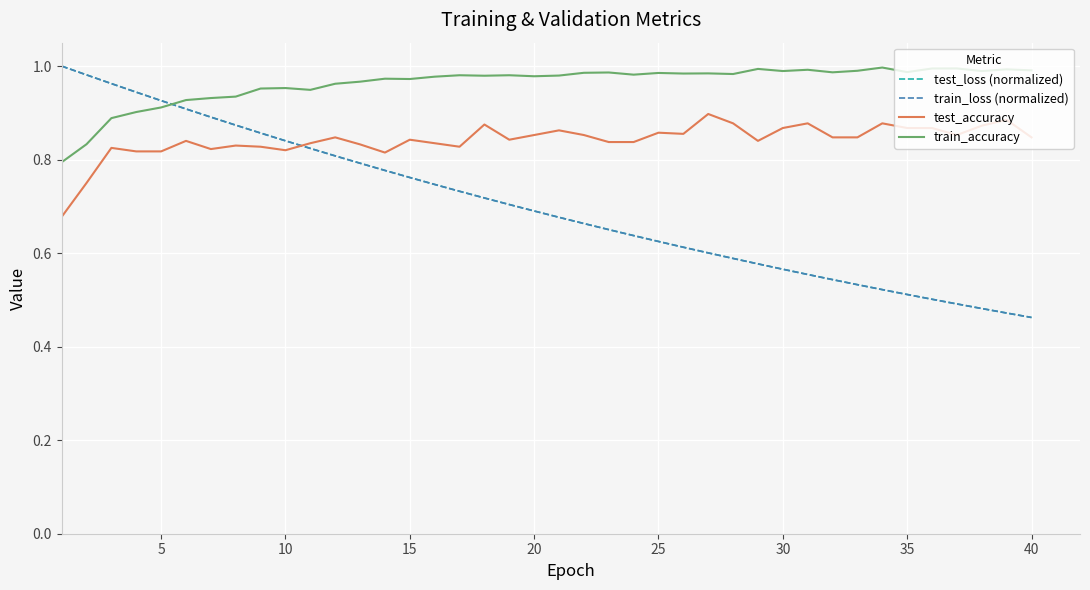

Which series has the largest total across all categories?

train_accuracy